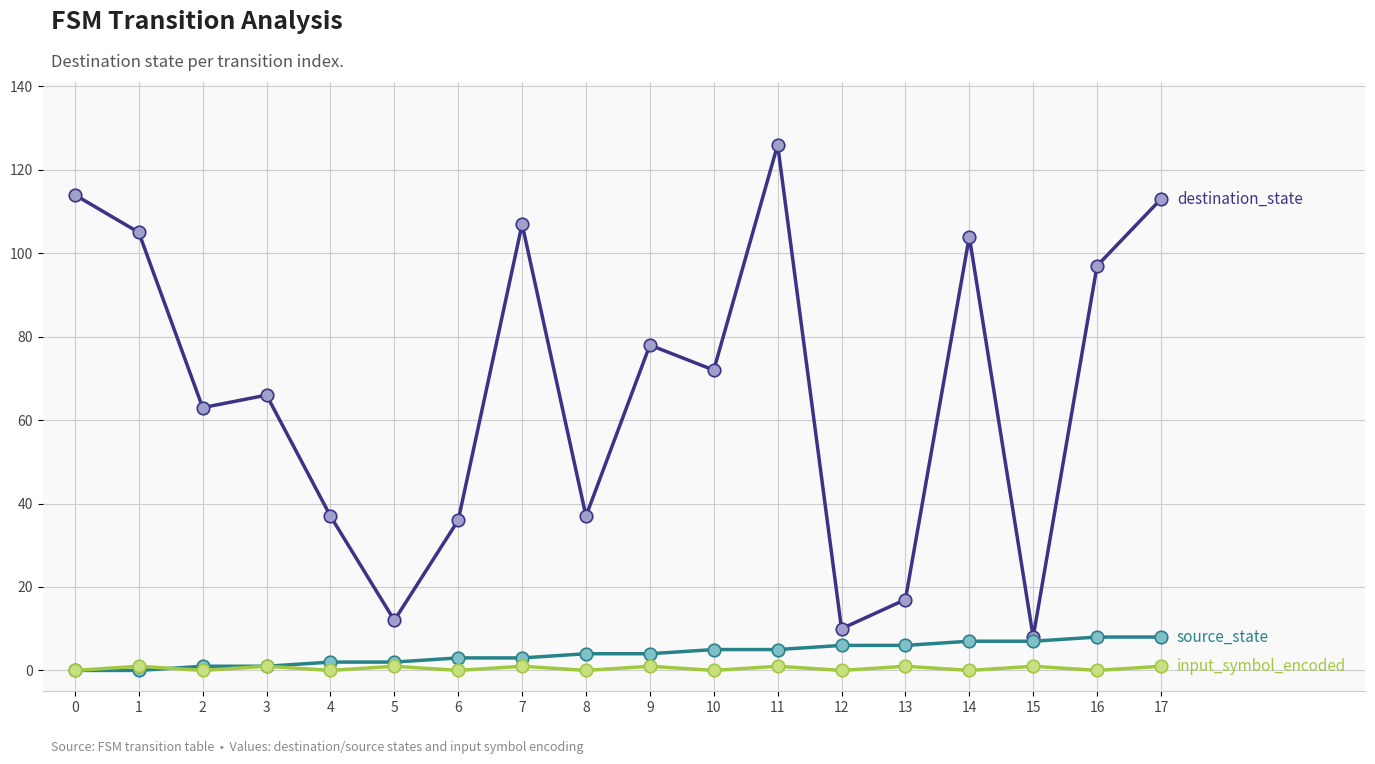

Reading left to right, list all the values displayed in this chart.

destination_state: 0=114	1=105	2=63	3=66	4=37	5=12	6=36	7=107	8=37	9=78	10=72	11=126	12=10	13=17	14=104	15=8	16=97	17=113
source_state: 0=0	1=0	2=1	3=1	4=2	5=2	6=3	7=3	8=4	9=4	10=5	11=5	12=6	13=6	14=7	15=7	16=8	17=8
input_symbol_encoded: 0=0	1=1	2=0	3=1	4=0	5=1	6=0	7=1	8=0	9=1	10=0	11=1	12=0	13=1	14=0	15=1	16=0	17=1